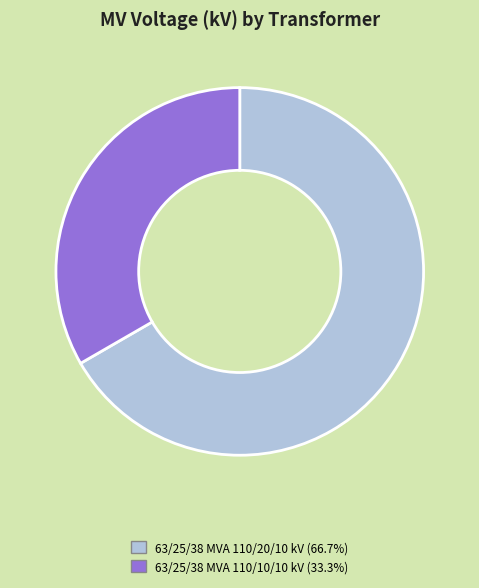

Combined, do 63/25/38 MVA 110/20/10 kV (66.7%) and 63/25/38 MVA 110/10/10 kV (33.3%) account for over 50%?

Yes